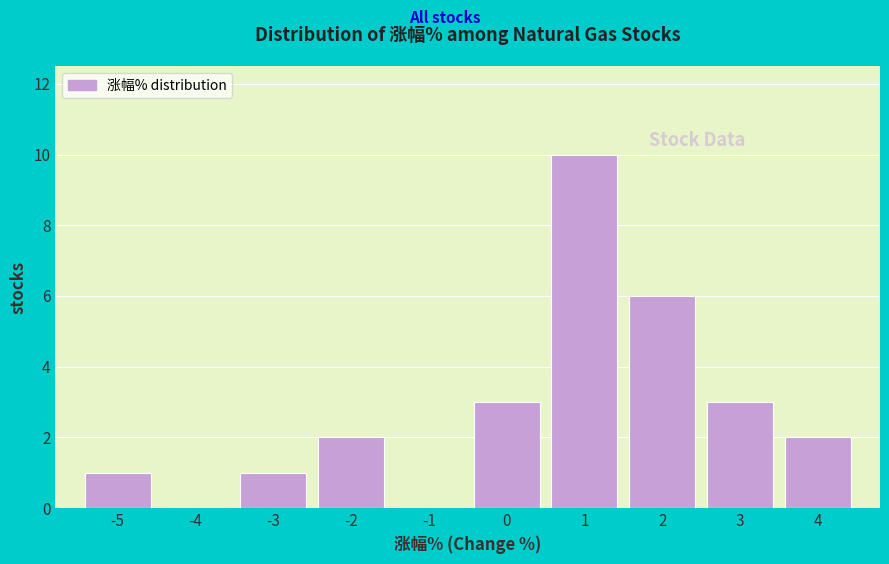

Reading right to left, extract all data points from this chart.

4=2	3=3	2=6	1=10	0=3	-1=0	-2=2	-3=1	-4=0	-5=1